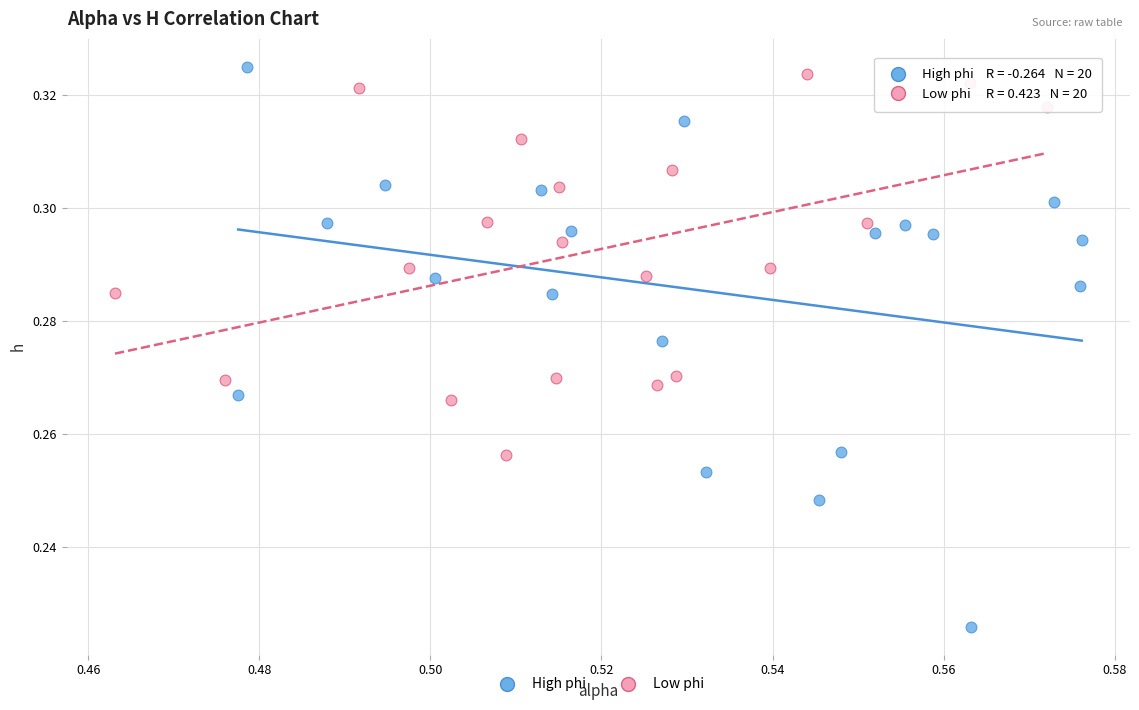

Which series reaches the minimum Y coordinate?

High phi